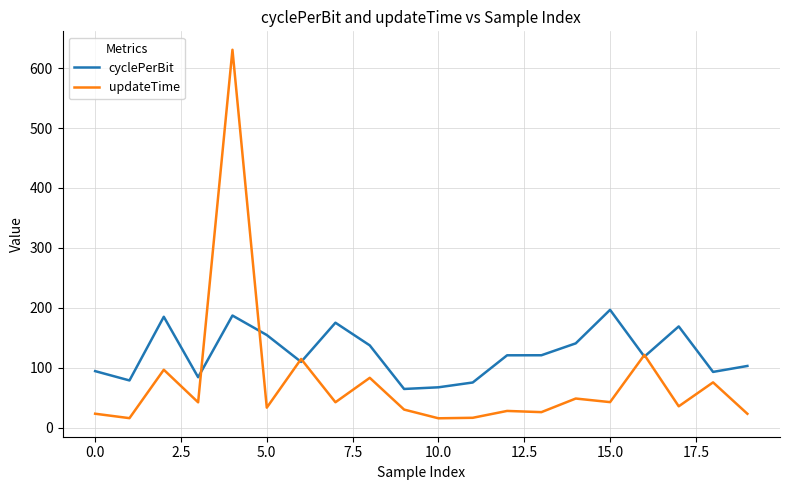

List the series in order of their overall mean, lowest first.

updateTime, cyclePerBit